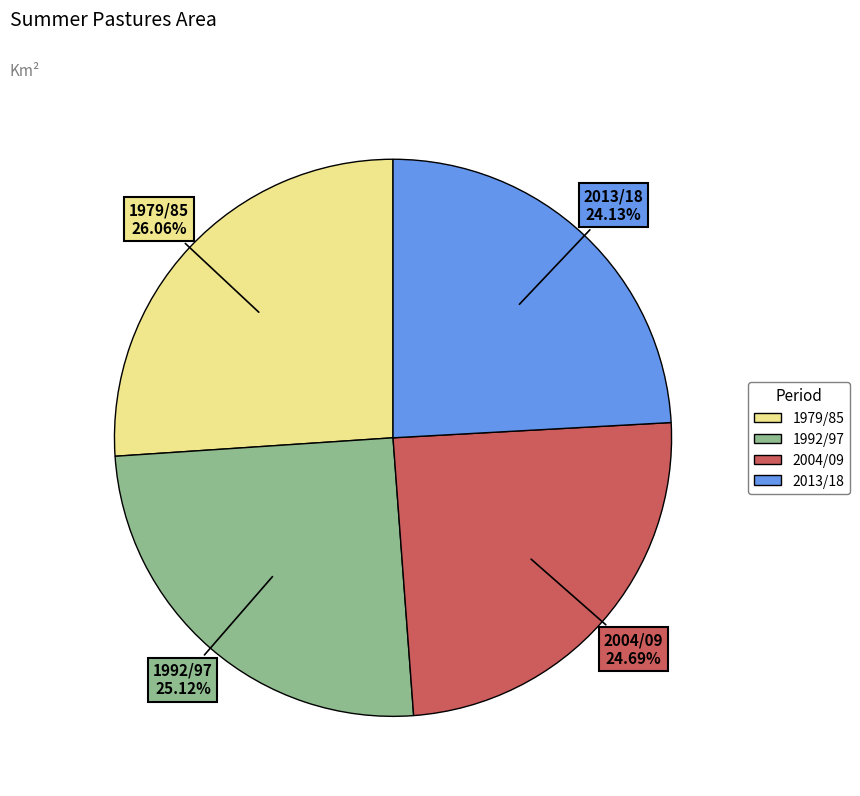

Which slice is the largest?

1979/85